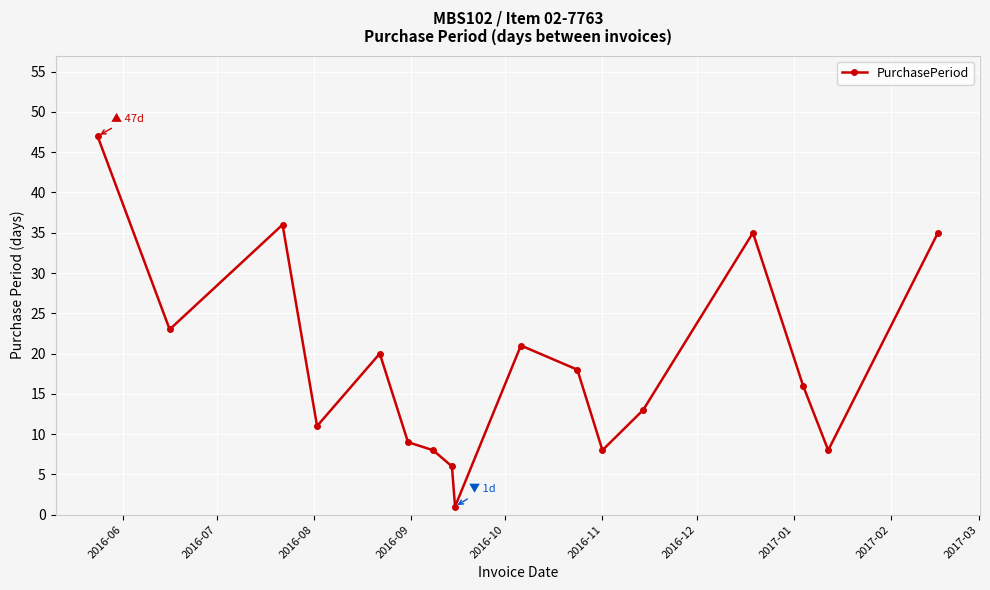

How many categories are shown in the chart?

17